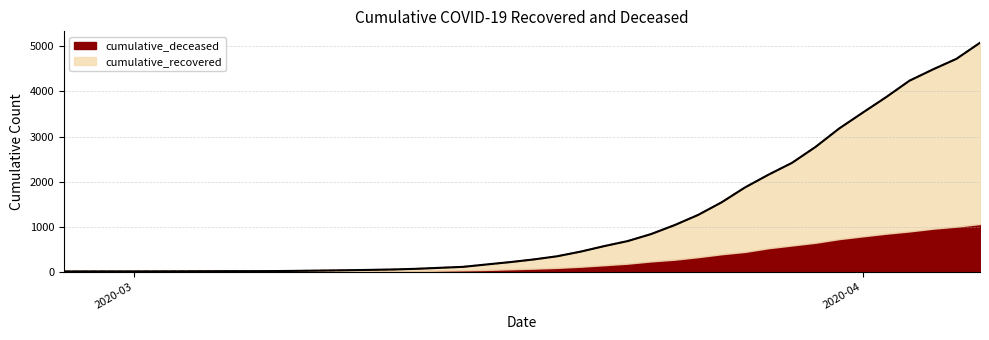

Count the number of categories in the chart.

40